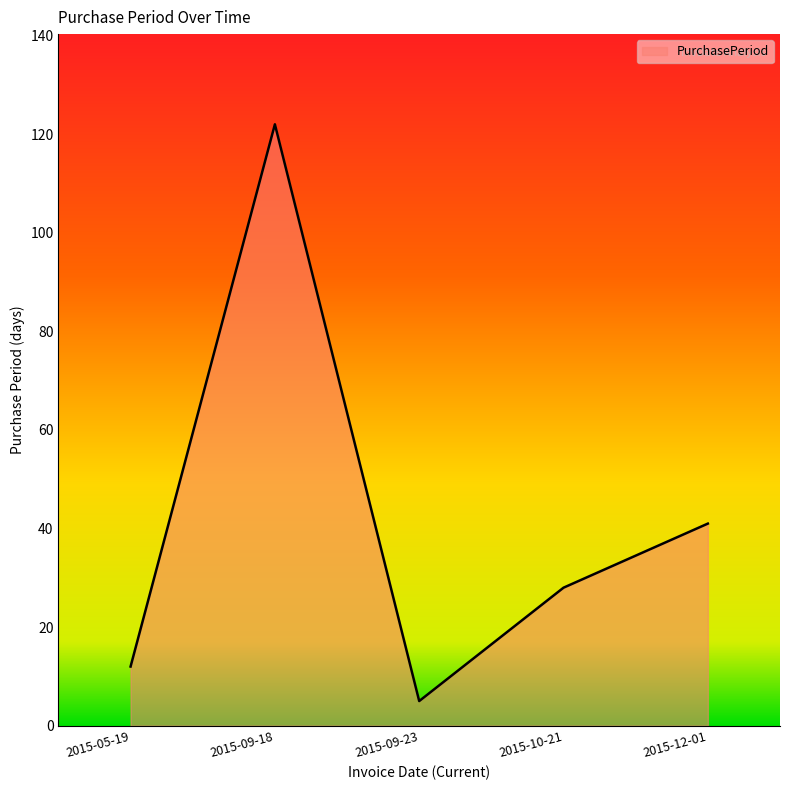

Rank the categories by value from highest to lowest.

2015-09-18, 2015-12-01, 2015-10-21, 2015-05-19, 2015-09-23